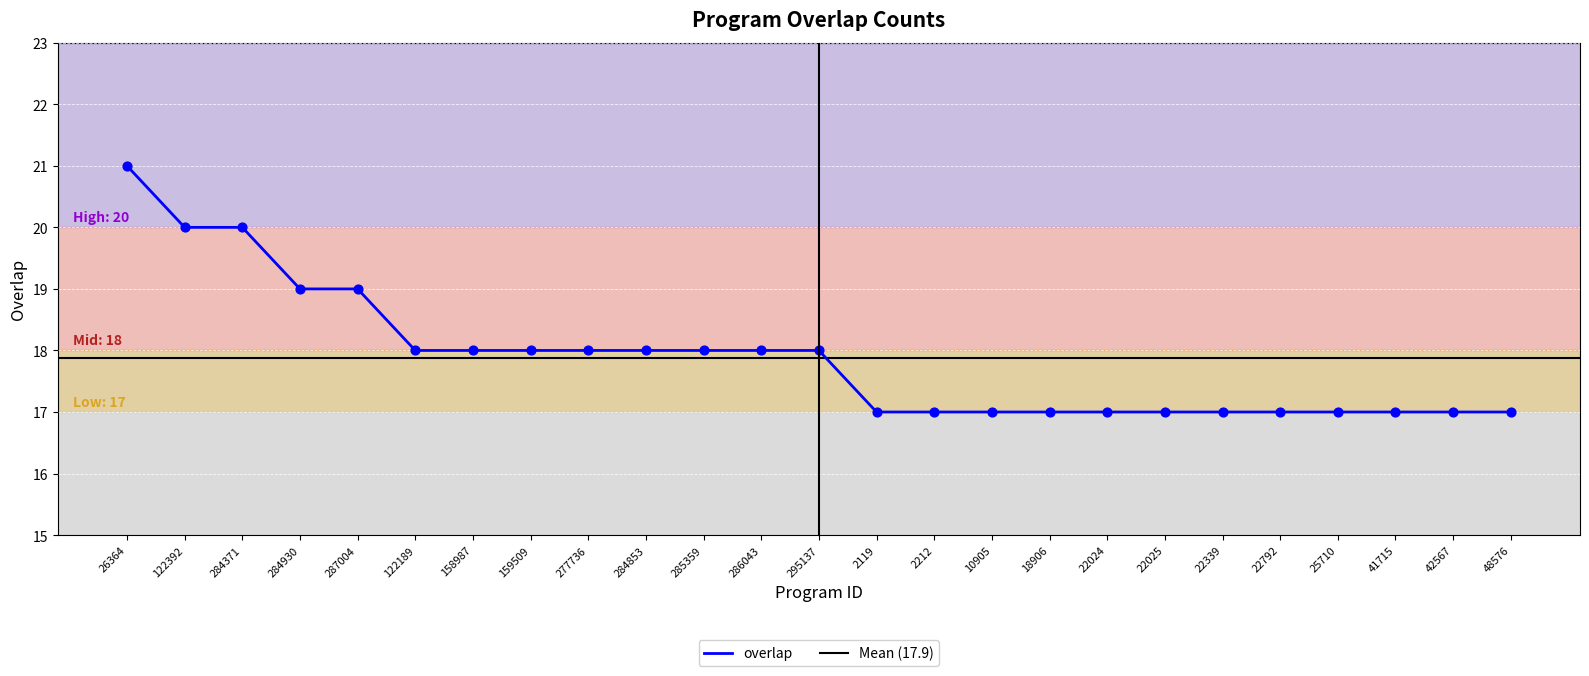

Which has a higher value, 285359 or 25710?

285359